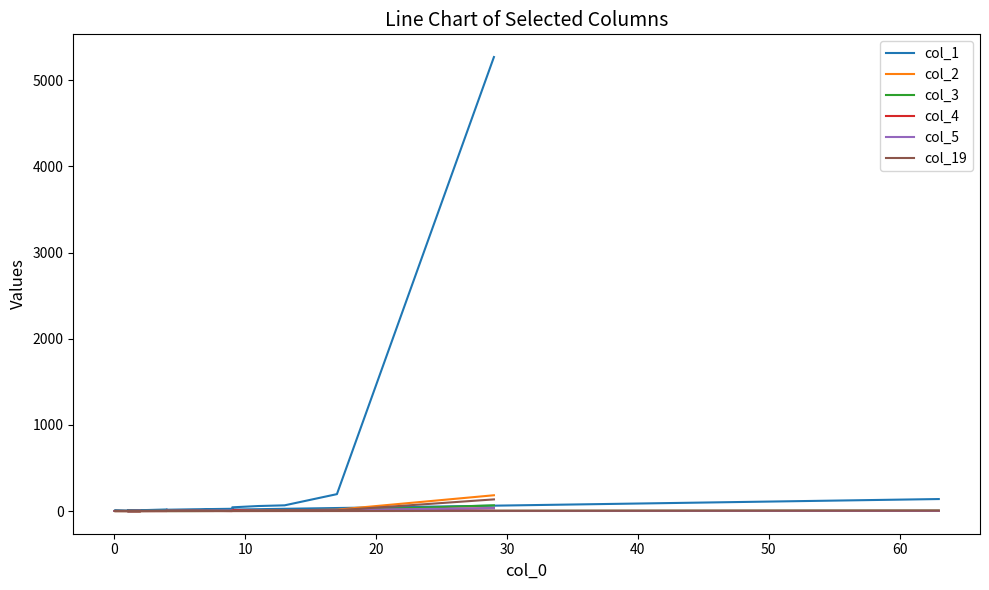

What are all the series names shown in the legend?

col_1, col_2, col_3, col_4, col_5, col_19